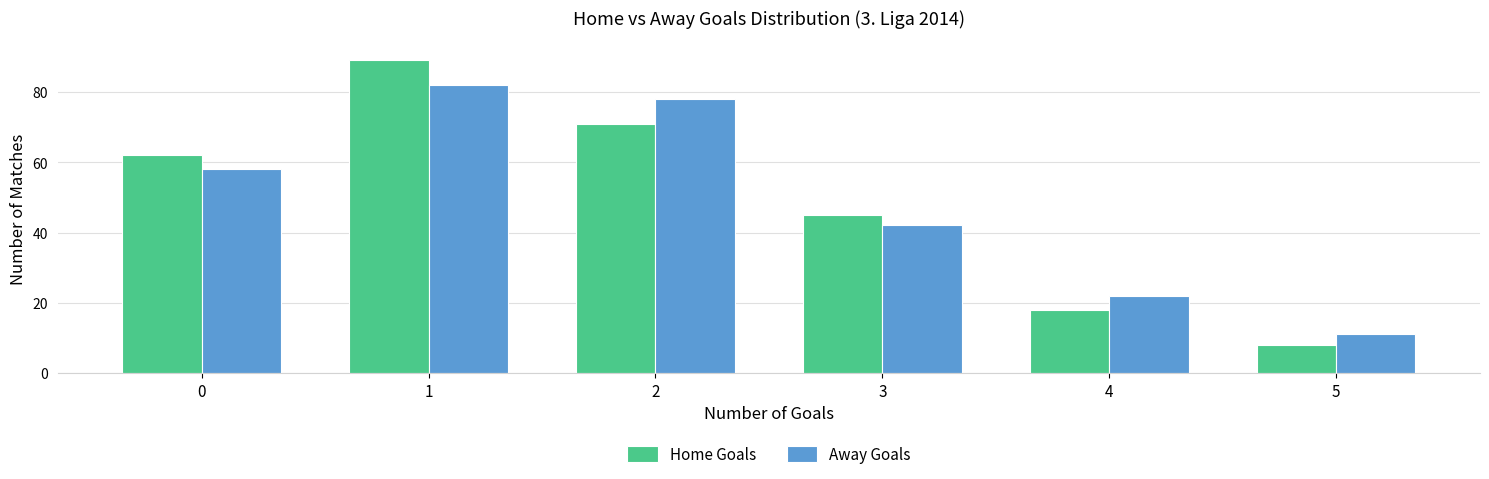

Between 4 and 5, which series saw the biggest shift?

Away Goals